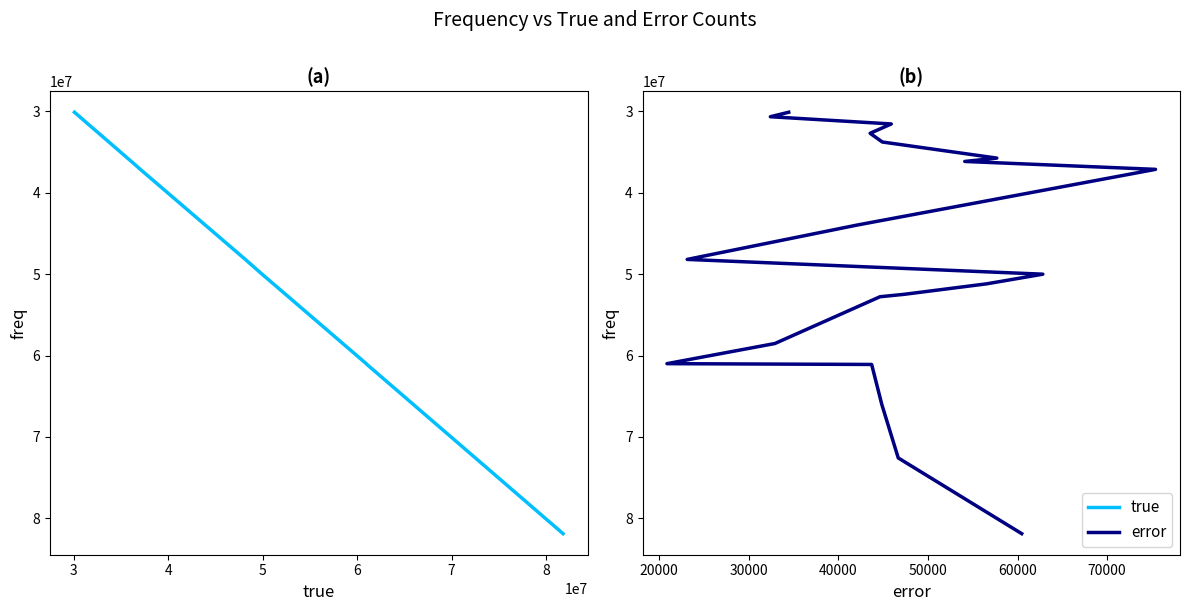

How many values in the true series are below 49997546?

10